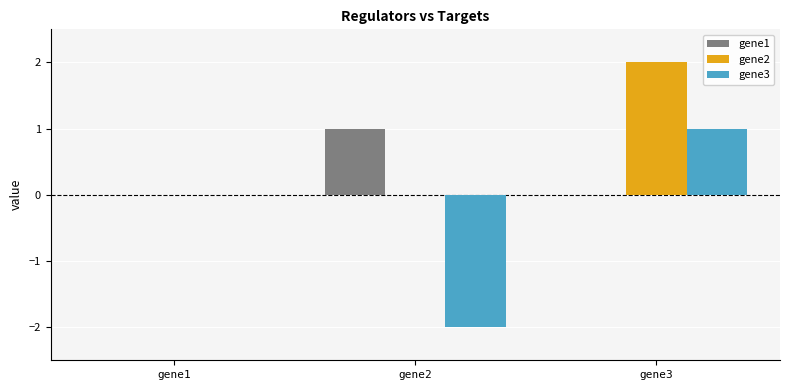

Does the chart contain stacked bars?

No